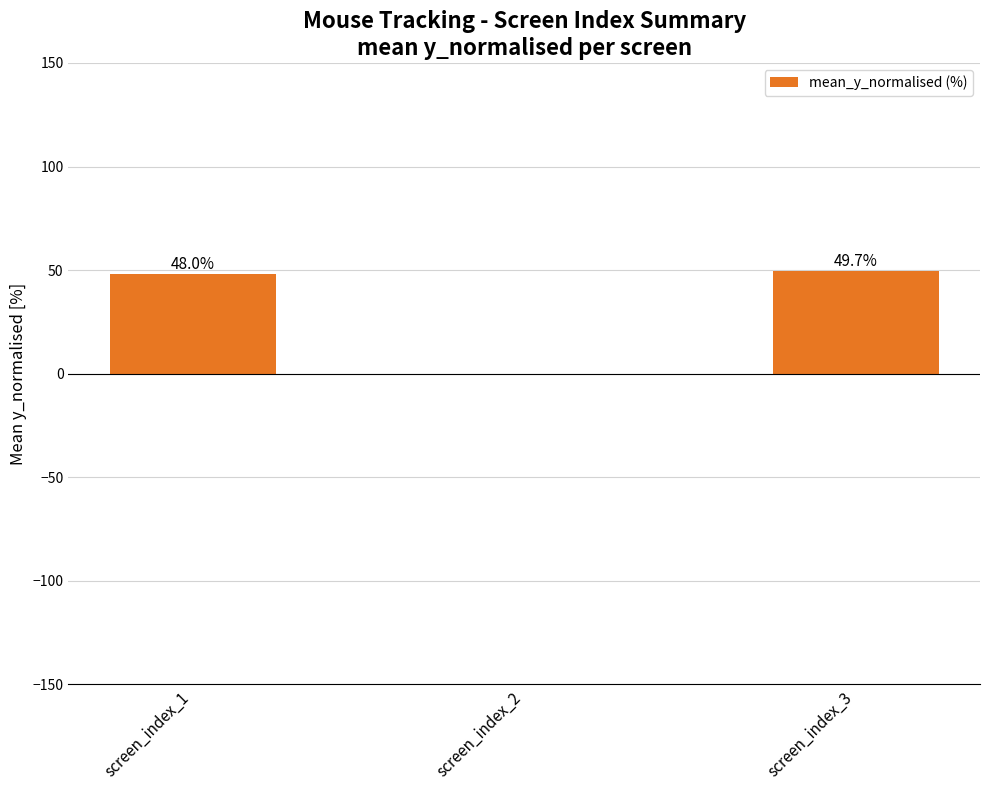

At which category does the chart reach its peak across all series?

screen_index_3